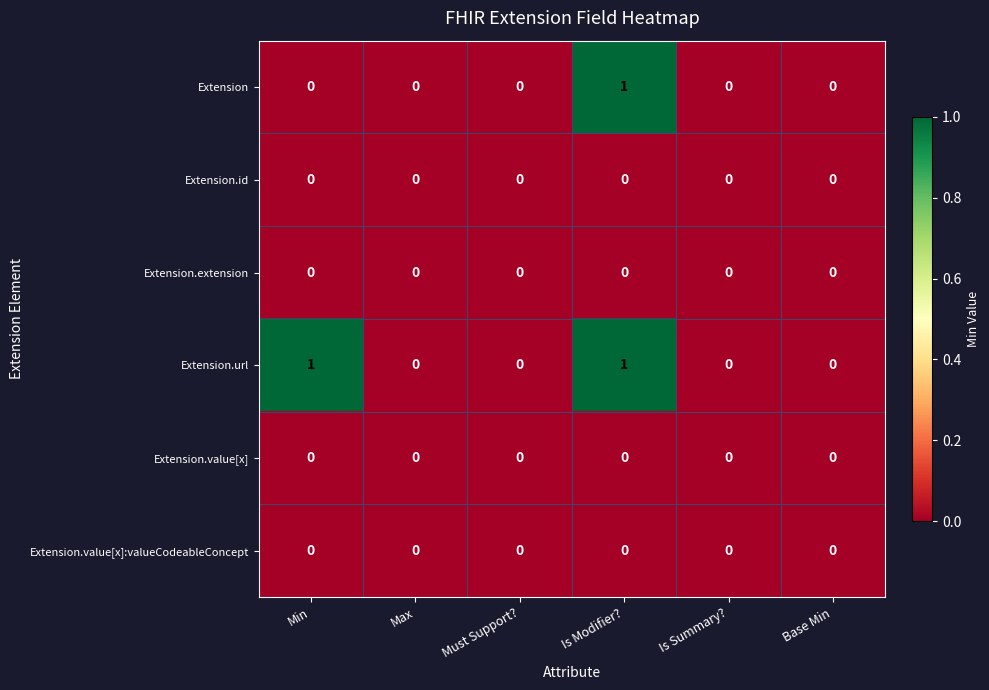

How many distinct data groups are displayed?

6